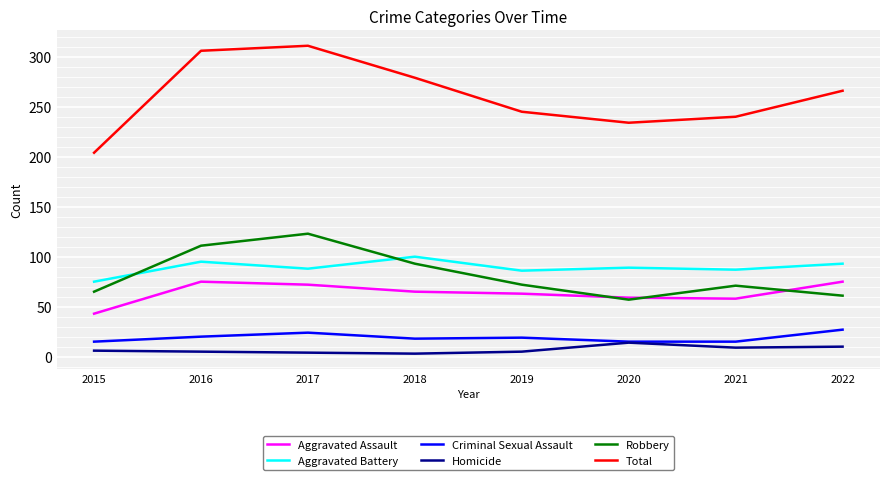

True or false: Aggravated Battery and Aggravated Assault intersect in this chart.

False